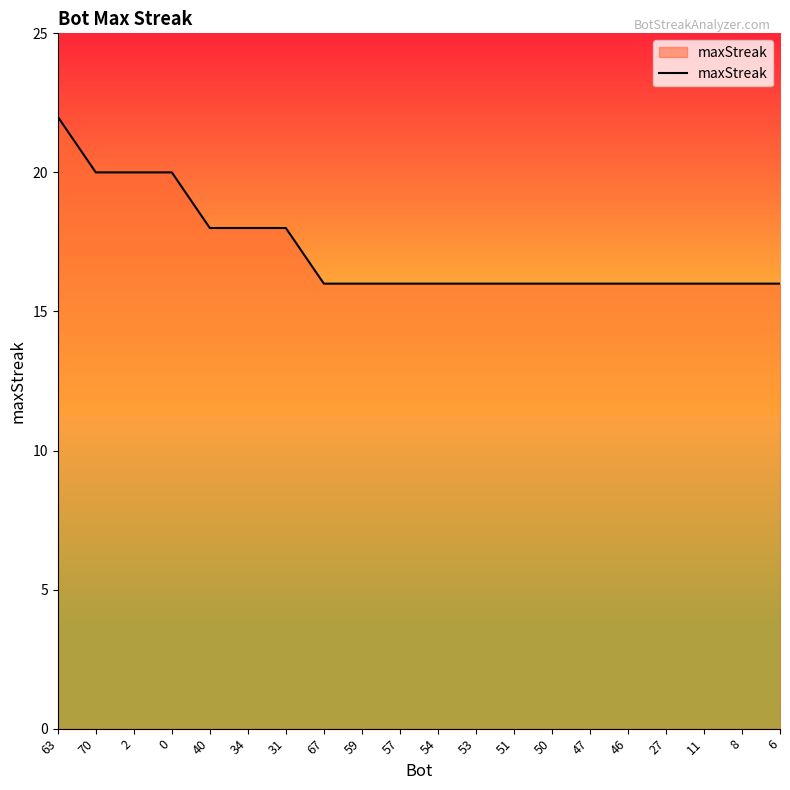

Which category has the highest value across all series?

63